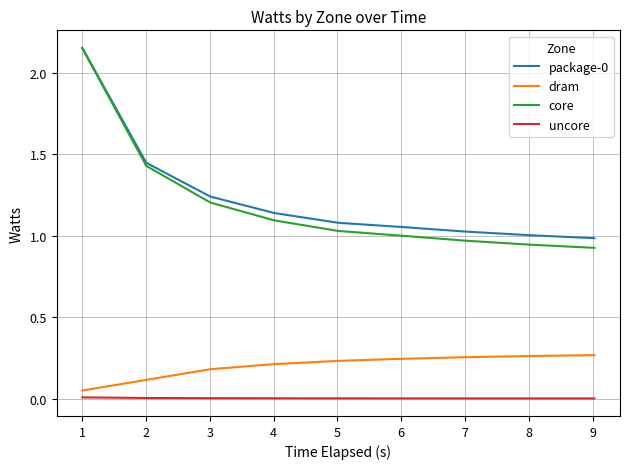

Which series has the largest range (max minus min)?

core